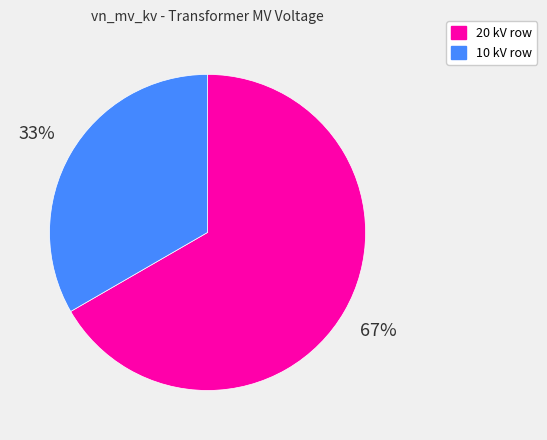

The 20 kV row slice represents 78% of the pie. True or false?

False